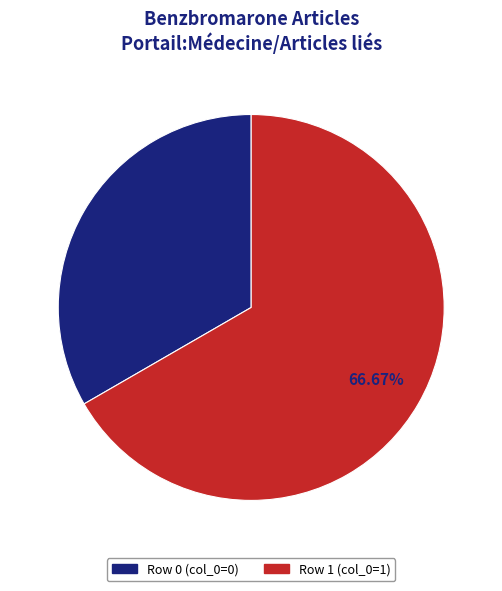

Is there a majority slice in this chart?

Yes